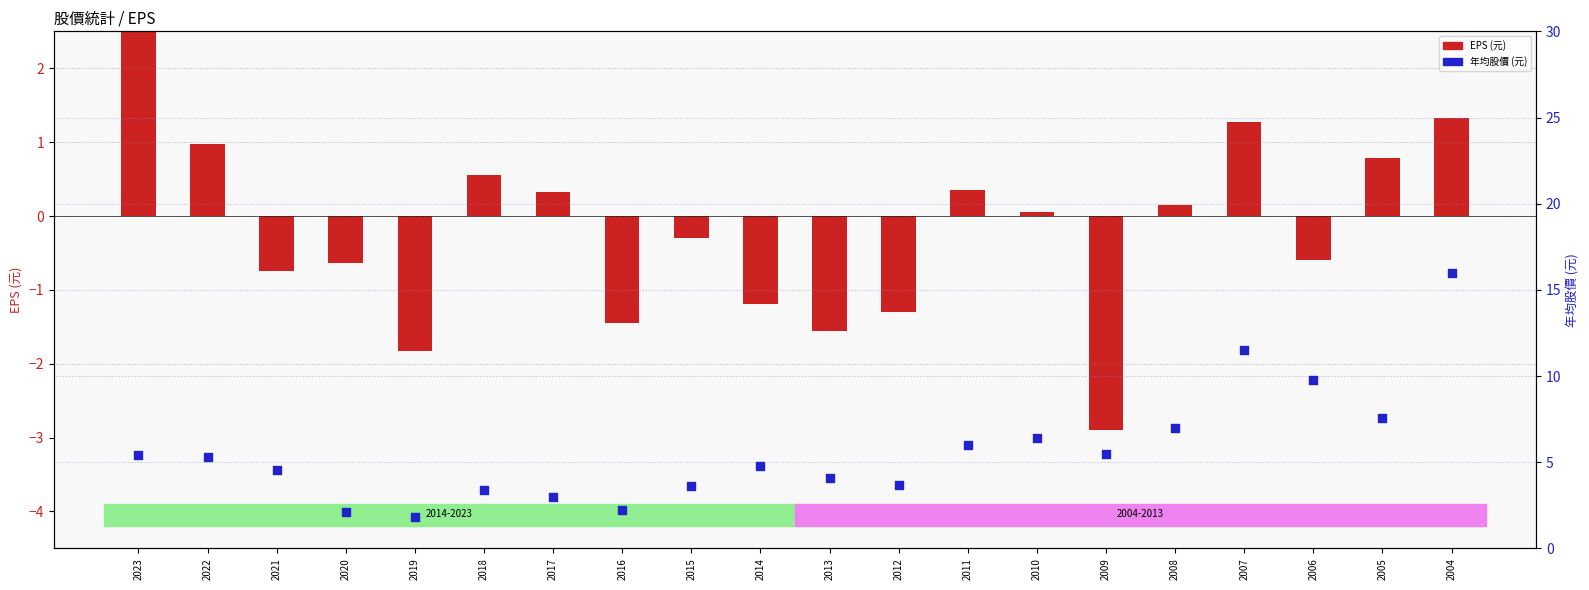

Which series contains the lowest Y value?

EPS (元)